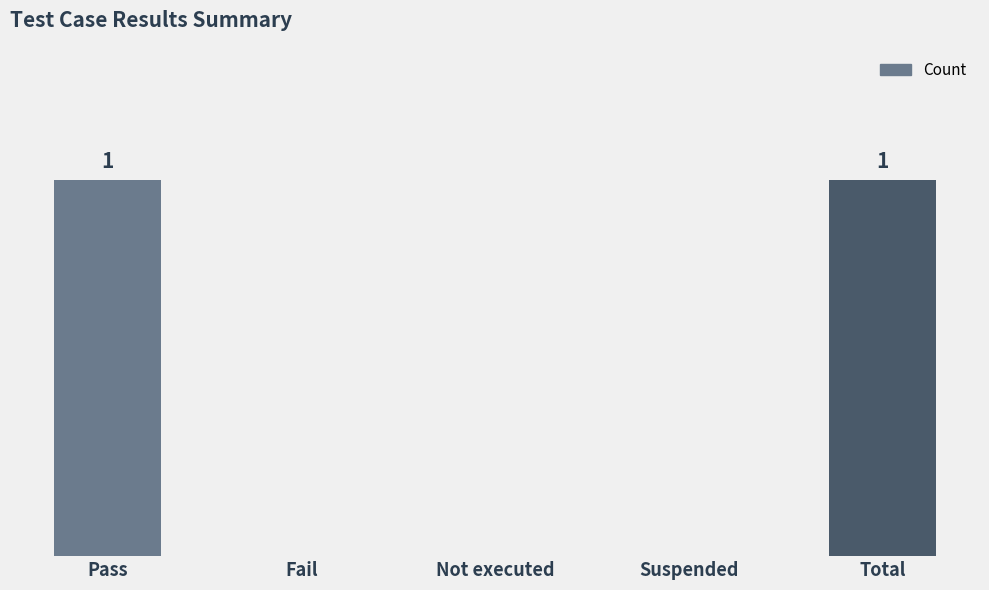

Rank the categories by value from lowest to highest.

Fail, Not executed, Suspended, Pass, Total